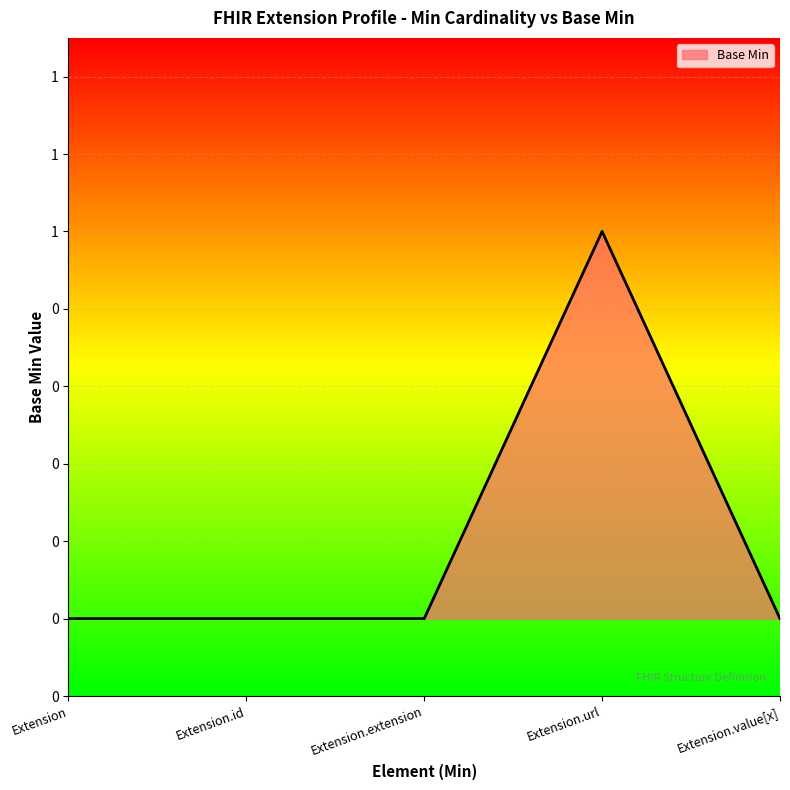

List the labels in order of value, smallest first.

Extension, Extension.id, Extension.extension, Extension.value[x], Extension.url